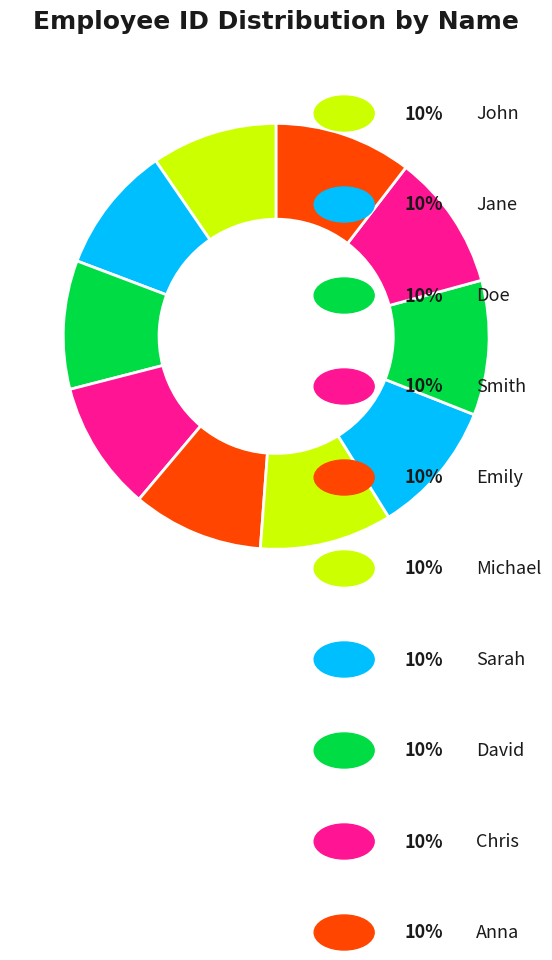

How many slices are in this pie chart?

10